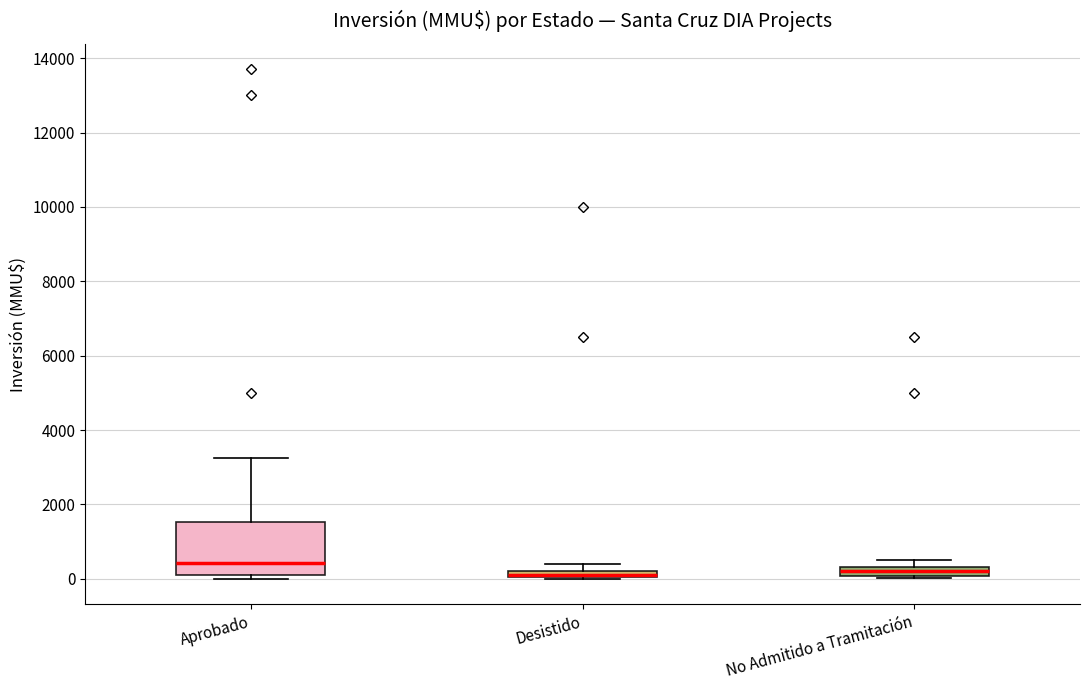

Where is the upper edge of the box for Desistido on the y-axis? The values are not printed on the chart, so give them approximately, as read against the axis.

200